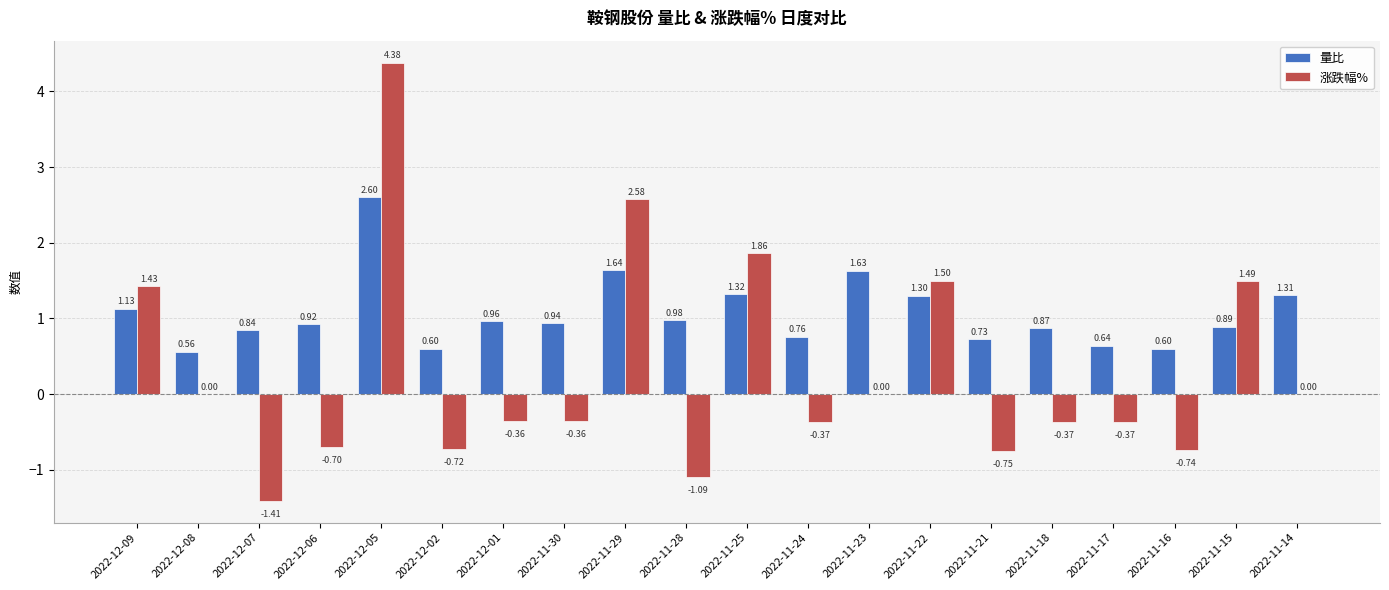

What is the highest value of the 量比 series?

2.6